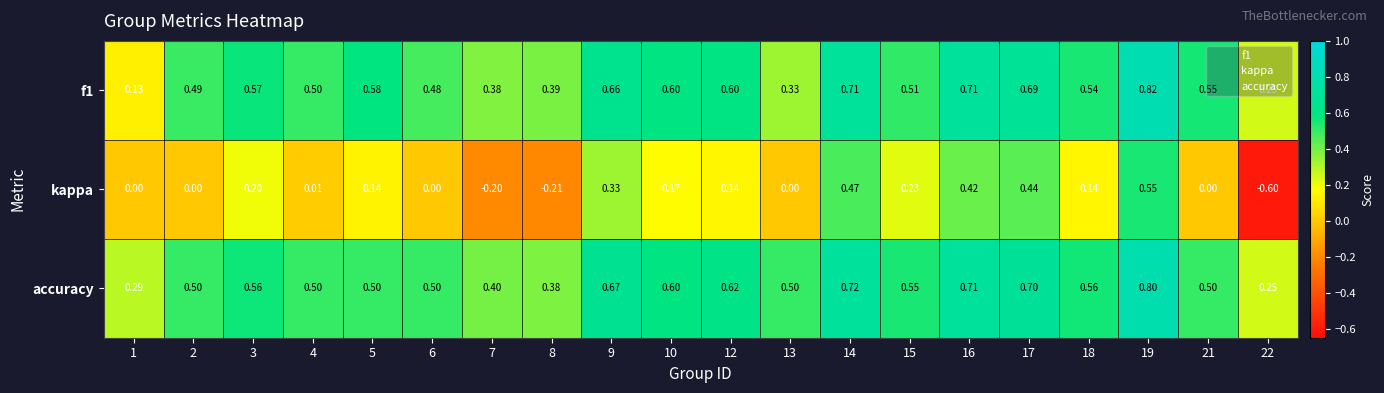

At which category is the sum across all series the highest?

19